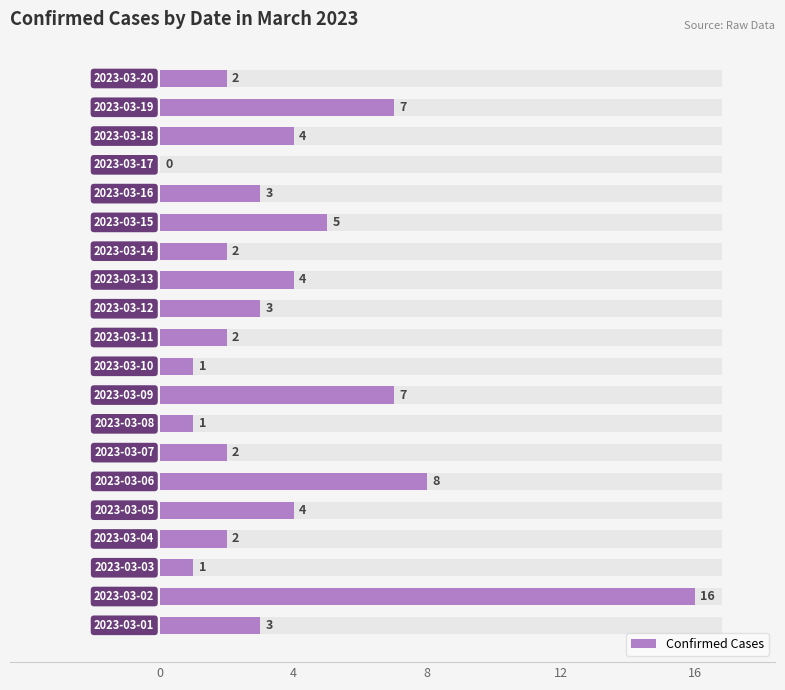

How many bars are there in total?

20